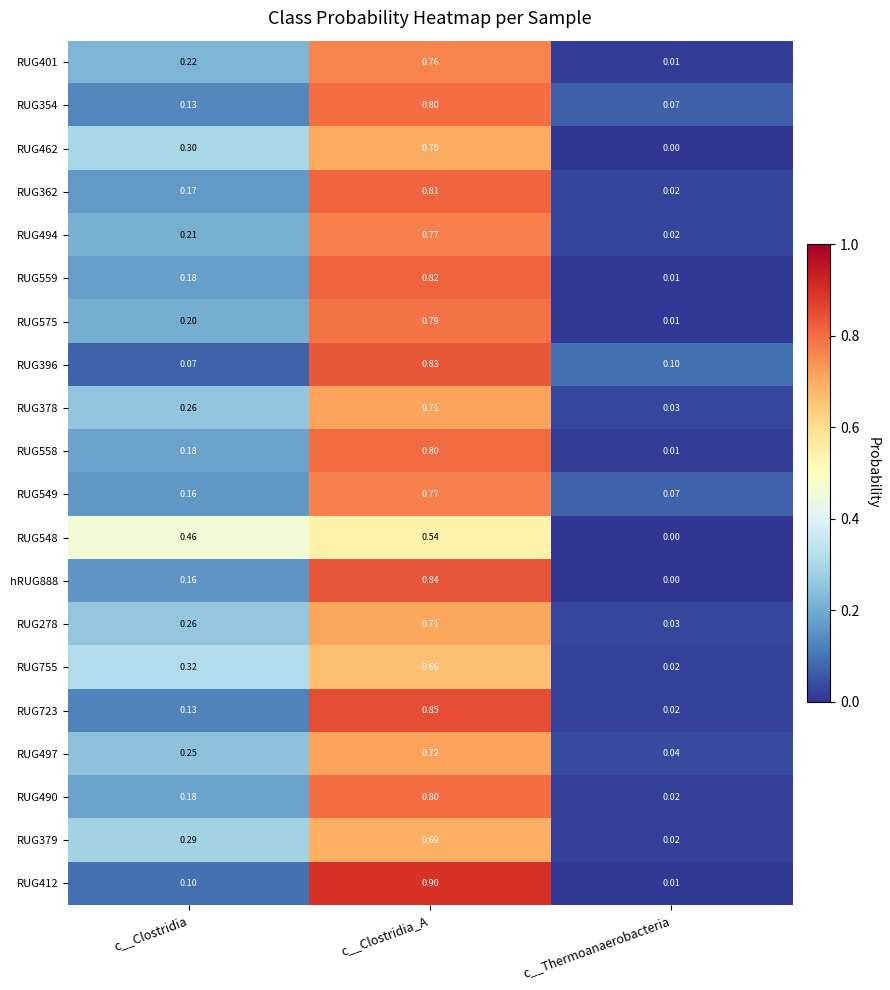

At which category is the sum across all series the highest?

c__Clostridia_A